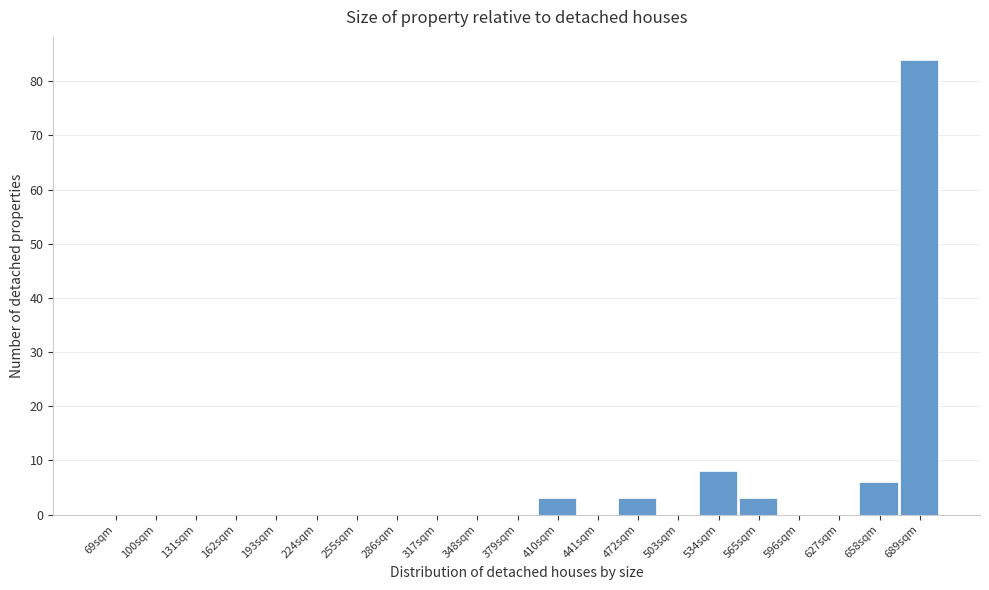

Reading left to right, what are all the values shown in this chart?

69sqm=0	100sqm=0	131sqm=0	162sqm=0	193sqm=0	224sqm=0	255sqm=0	286sqm=0	317sqm=0	348sqm=0	379sqm=0	410sqm=3	441sqm=0	472sqm=3	503sqm=0	534sqm=8	565sqm=3	596sqm=0	627sqm=0	658sqm=6	689sqm=84